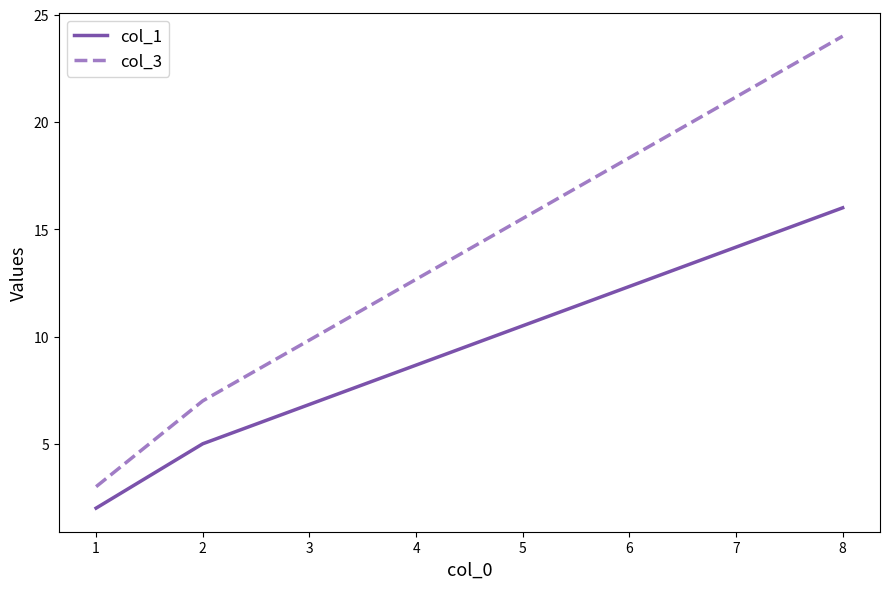

The value of col_1 at 2 is 24. True or false?

False